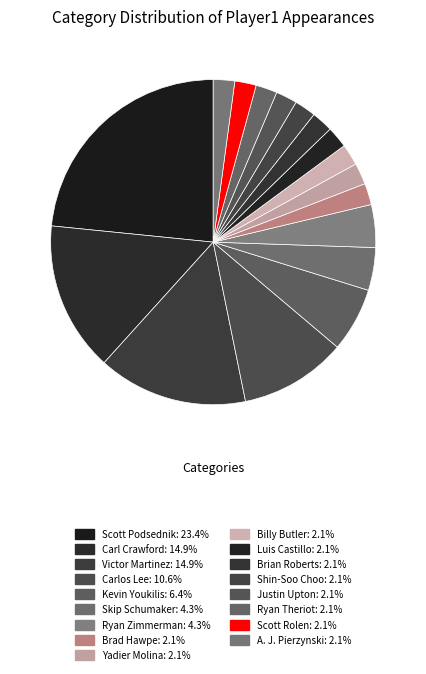

How many slices are in this pie chart?

17